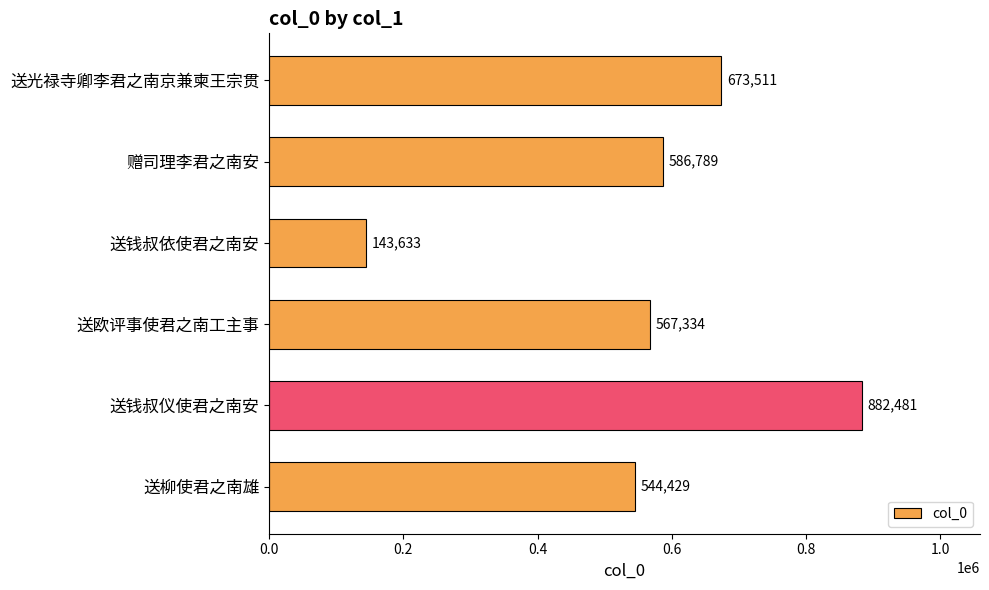

Read the value at 送钱叔仪使君之南安.

882481